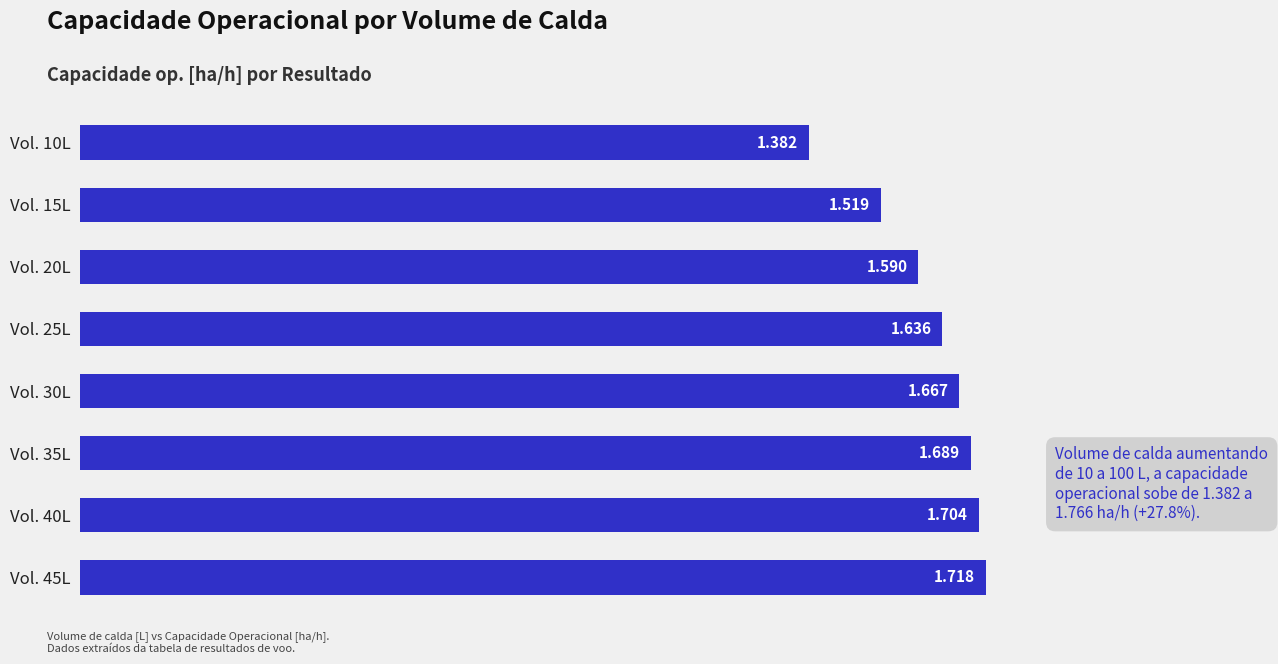

Rank the categories by value from lowest to highest.

Vol. 10L, Vol. 15L, Vol. 20L, Vol. 25L, Vol. 30L, Vol. 35L, Vol. 40L, Vol. 45L